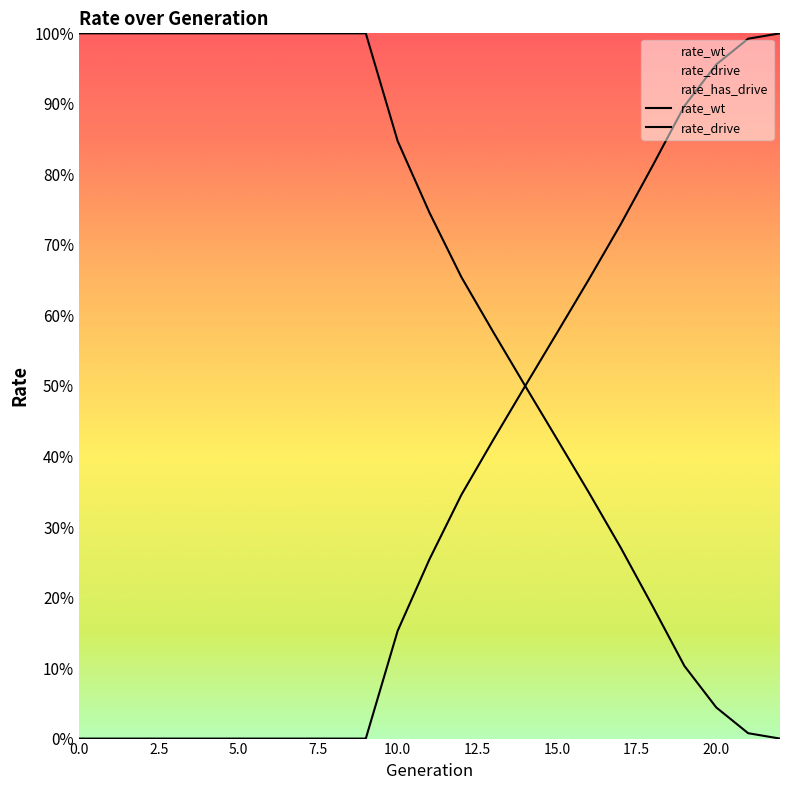

What is the difference between the maximum and minimum values in the rate_drive series?

1.0